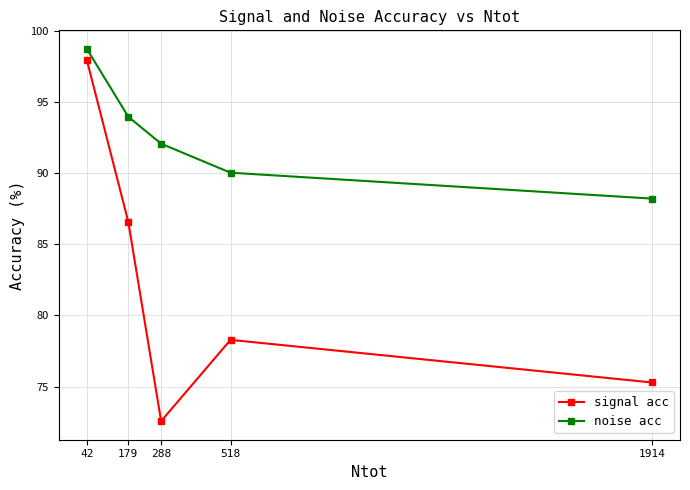

At which category is the sum across all series the highest?

42